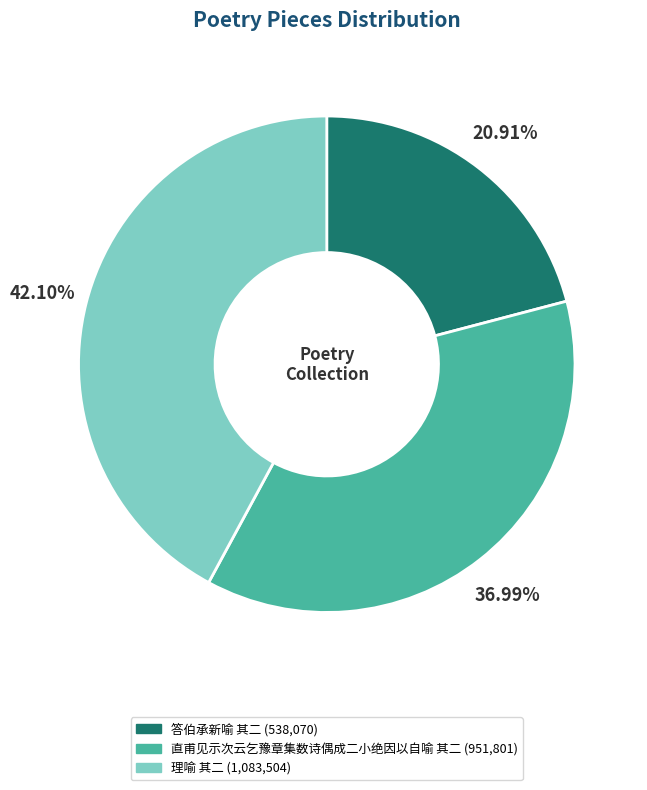

To the nearest percent, what percentage of the pie is 直甫见示次云乞豫章集数诗偶成二小绝因以自喻 其二?

37%